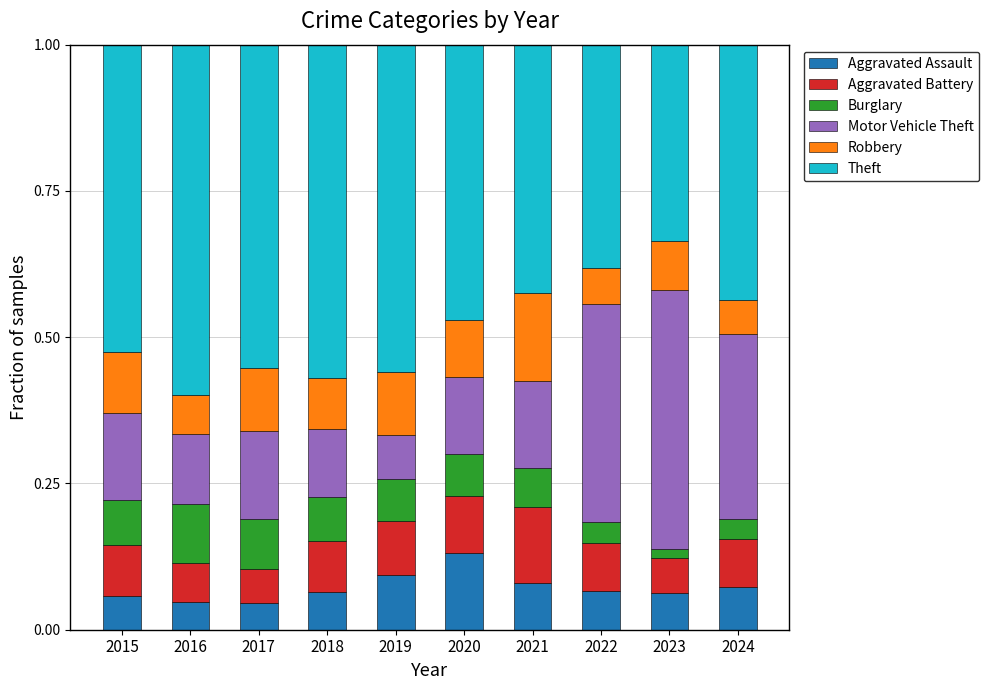

What is the total value across all series at 2019?

1.0